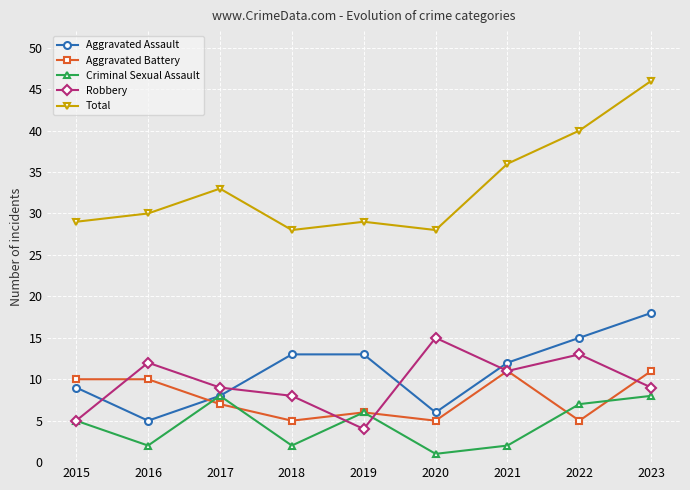

Rank the series by their maximum value, from highest to lowest.

Total, Aggravated Assault, Robbery, Aggravated Battery, Criminal Sexual Assault